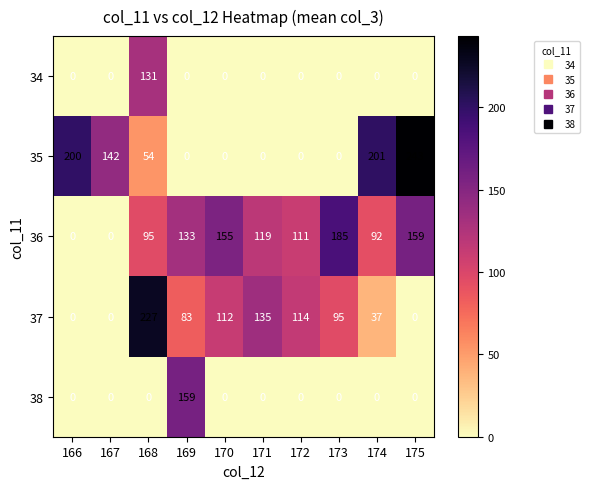

True or false: 35 has a value of 0 at 170.

True